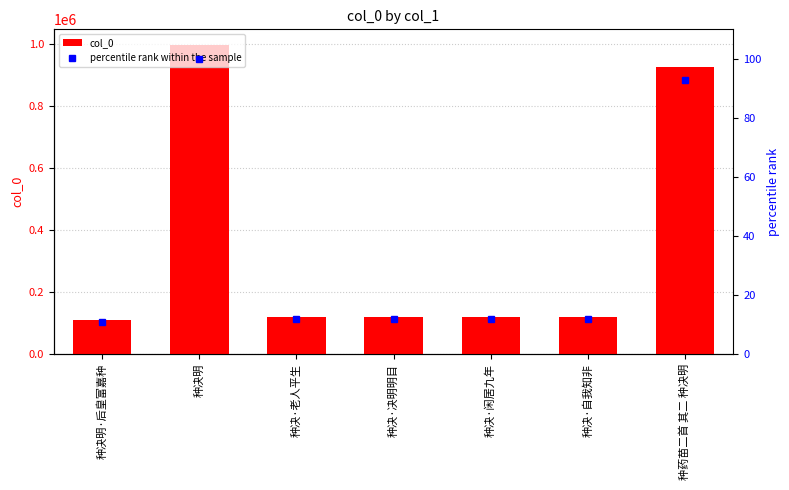

What position from the left is 种决·闲居九年?

5